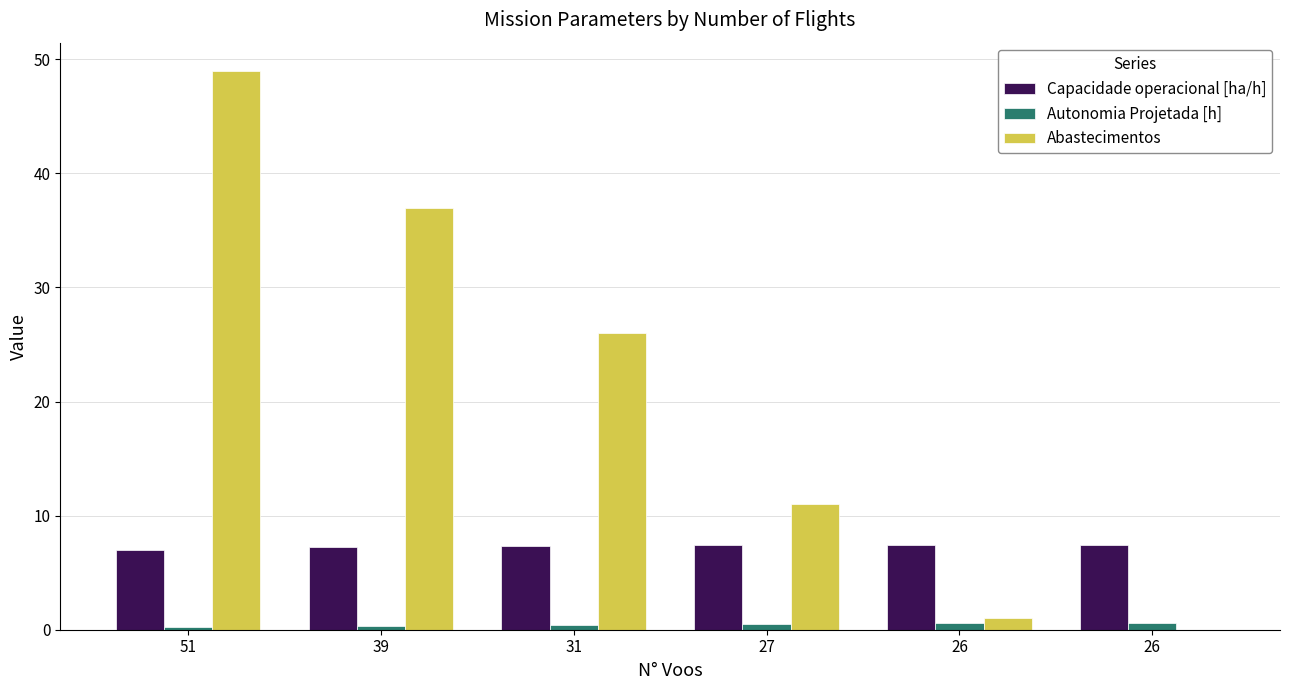

At how many categories does at least one series exceed 21?

3